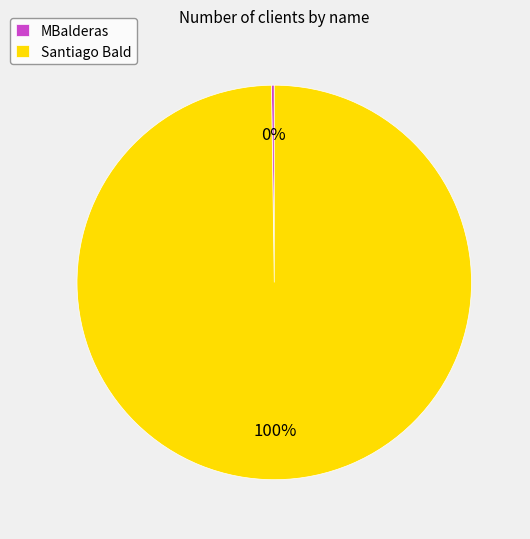

Which slice is the largest?

Santiago Bald